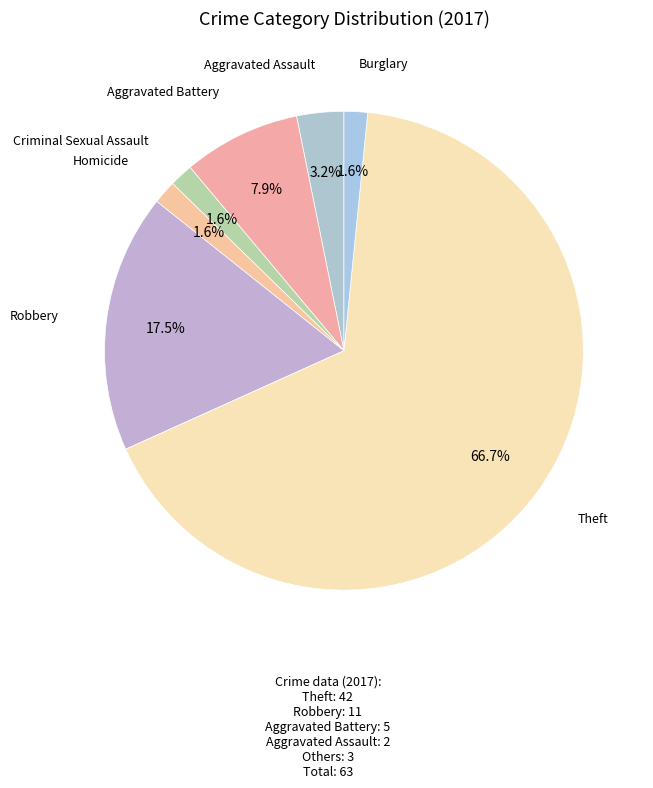

Count the number of slices in the pie.

7